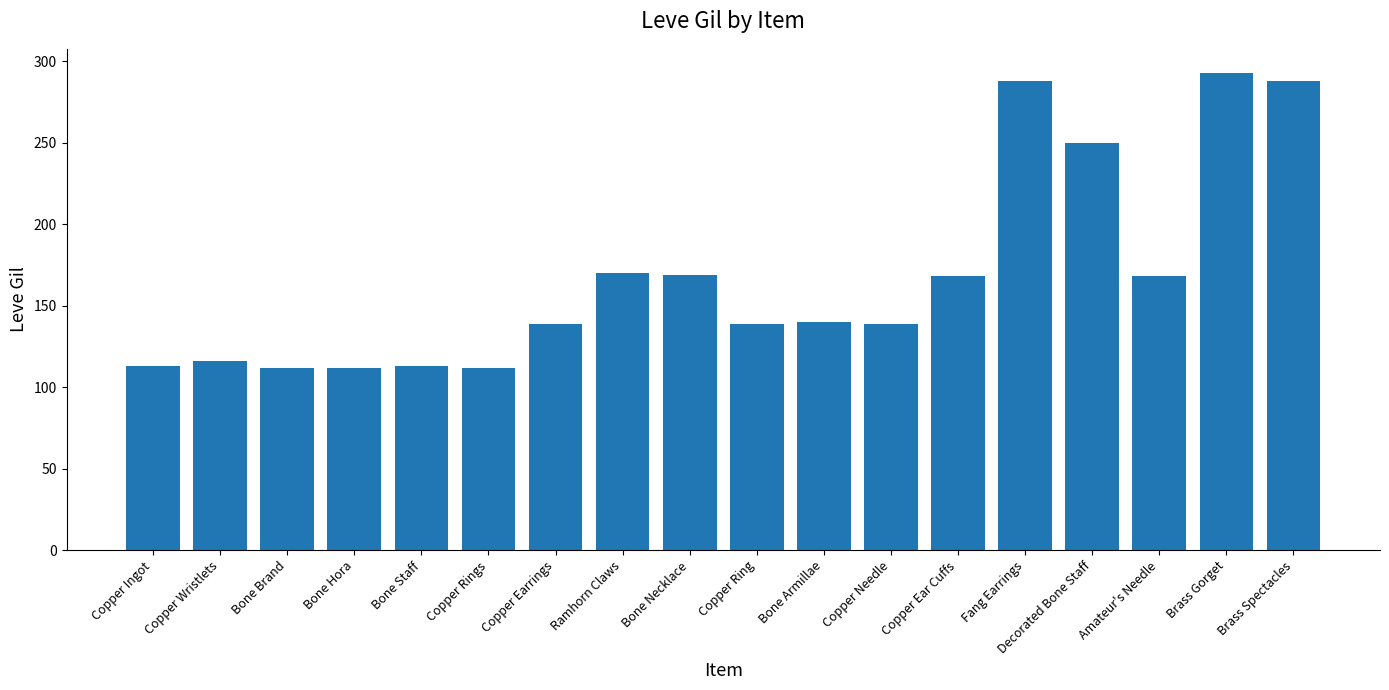

What is the label of the 8th bar from the right?

Bone Armillae